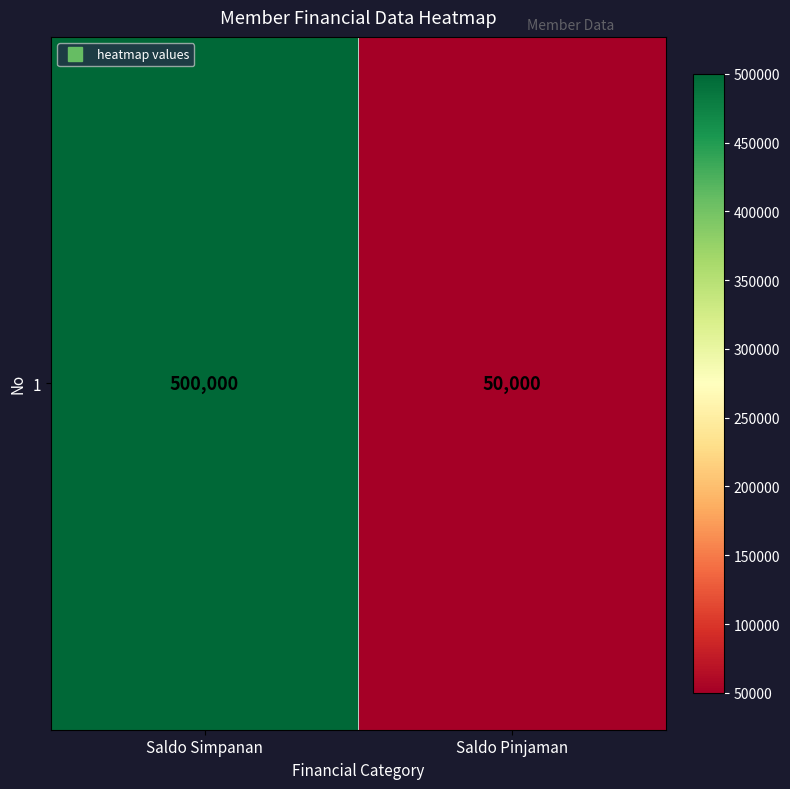

True or false: the data shows 89629 at Saldo Pinjaman.

False